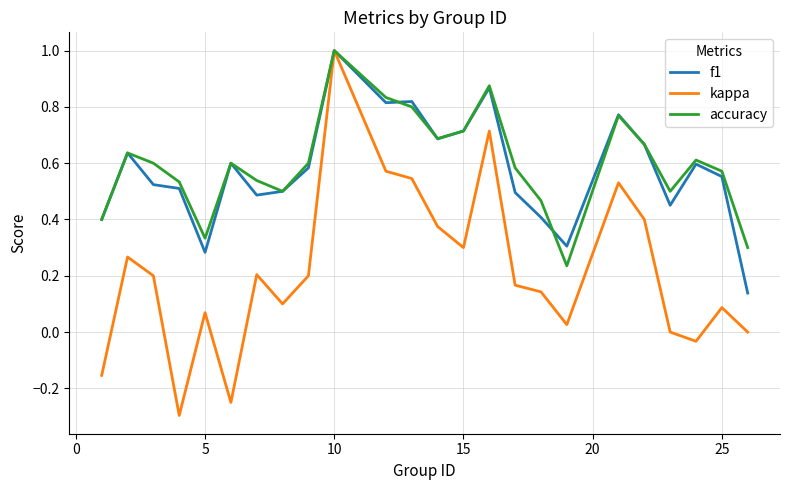

What is the minimum value shown in the chart?

-0.3